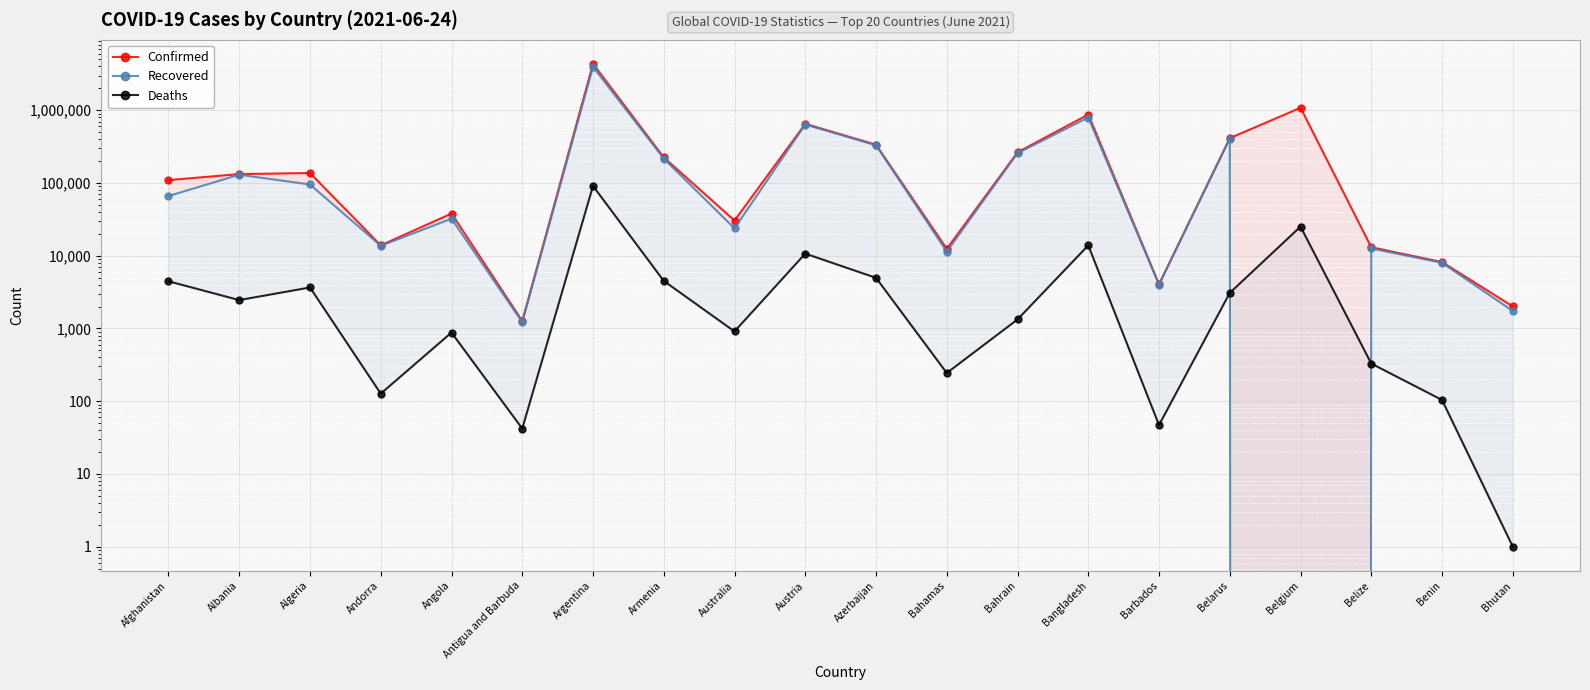

Where is Deaths nearest to the value 45493?

Belgium